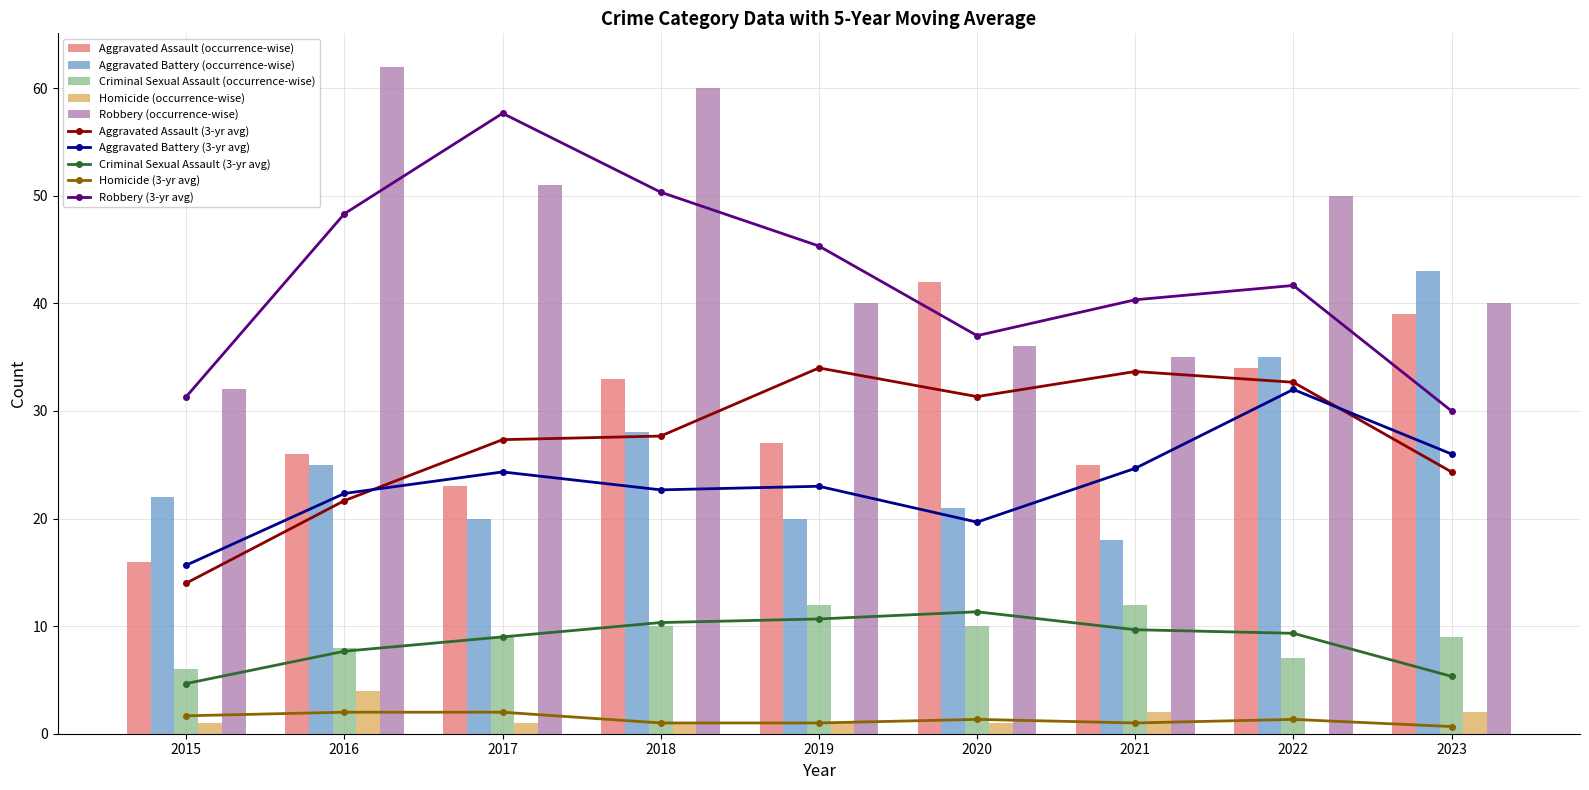

Count the Criminal Sexual Assault values in the range 8 to 10.

5